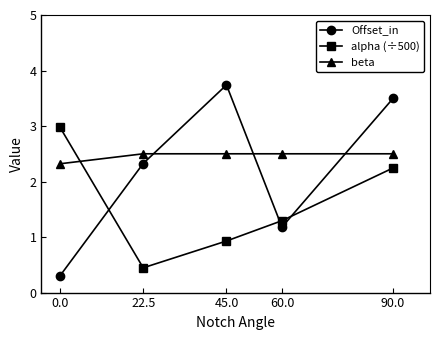

Is it true that beta equals 2.5 at 22.5?

True